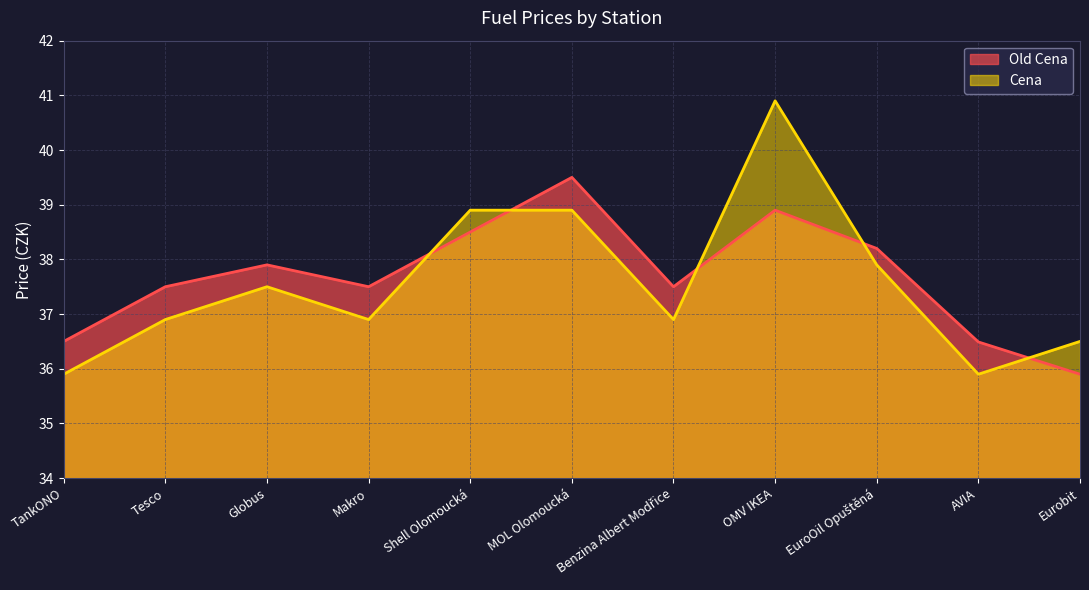

Is the value of Old Cena at Globus greater than the value of Cena at MOL Olomoucká?

No